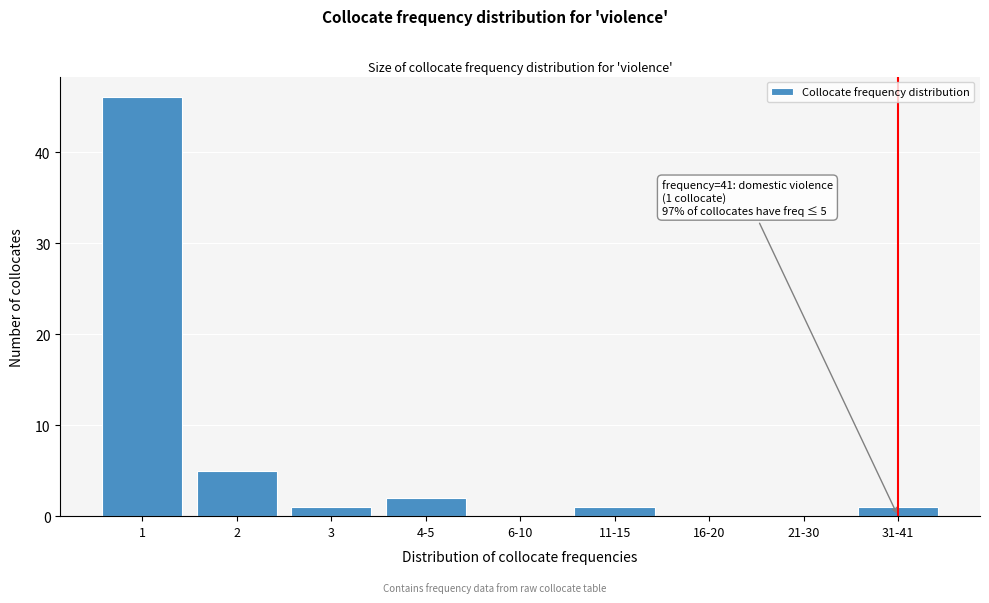

Reading left to right, extract all data points from this chart.

1=46	2=5	3=1	4-5=2	6-10=0	11-15=1	16-20=0	21-30=0	31-41=1